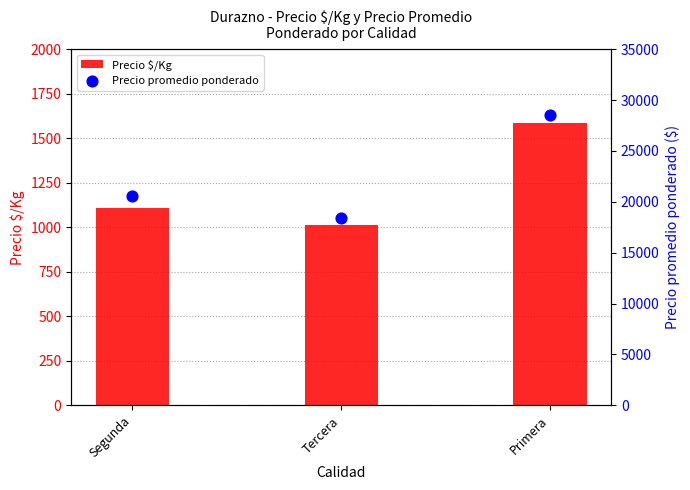

Which series has the largest Y range (max minus min)?

Precio promedio ponderado